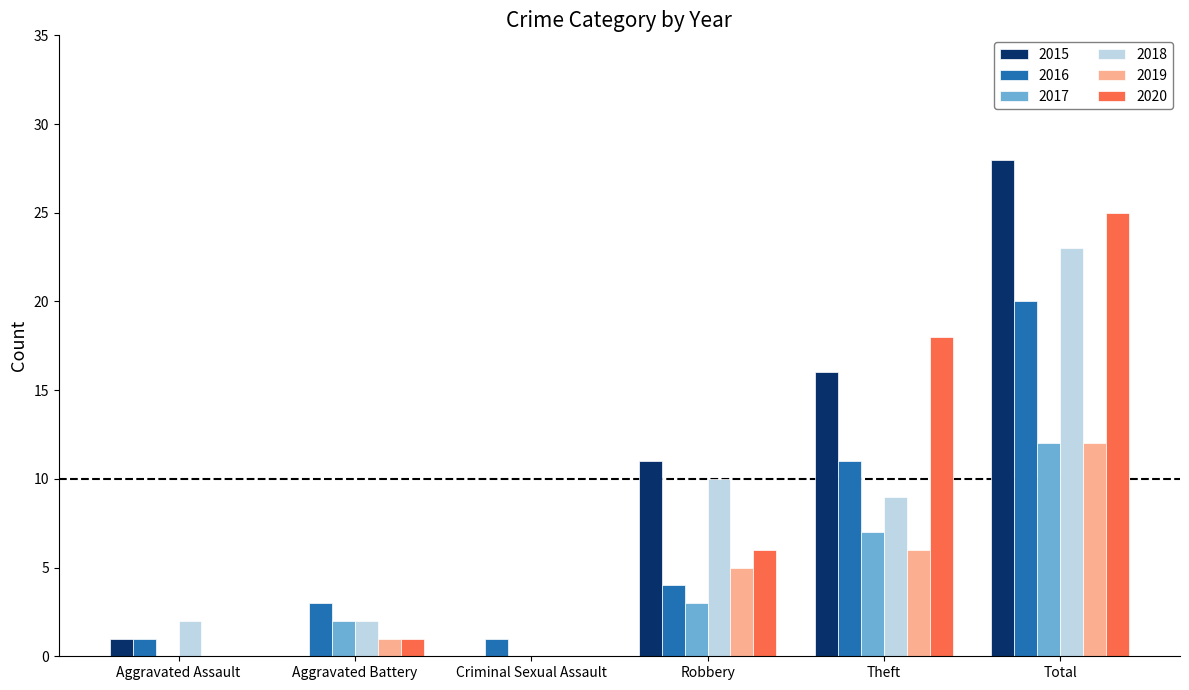

What are all the series names shown in the legend?

2015, 2016, 2017, 2018, 2019, 2020